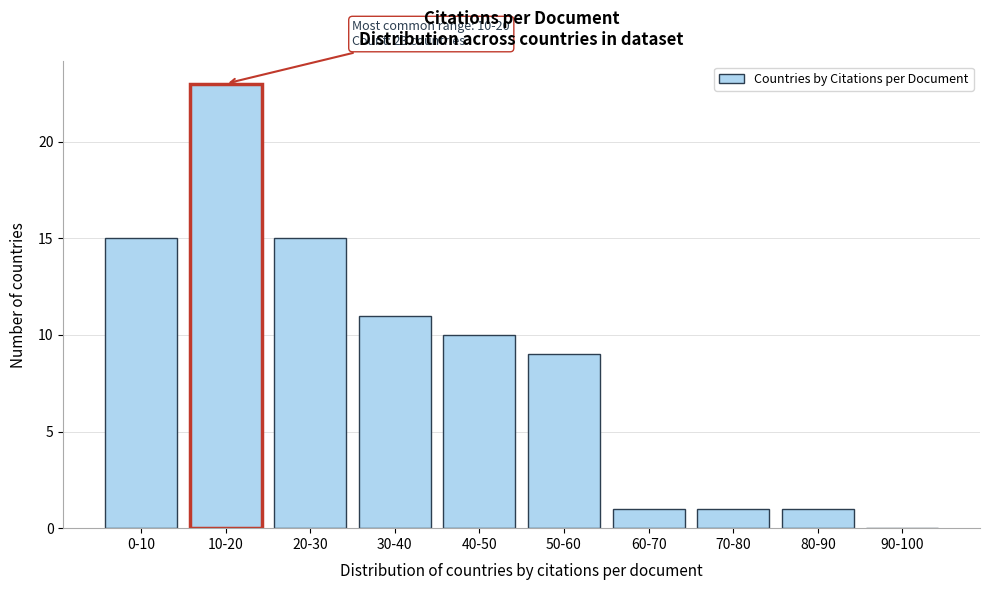

Reading left to right, what are all the values shown in this chart?

0-10=15	10-20=23	20-30=15	30-40=11	40-50=10	50-60=9	60-70=1	70-80=1	80-90=1	90-100=0